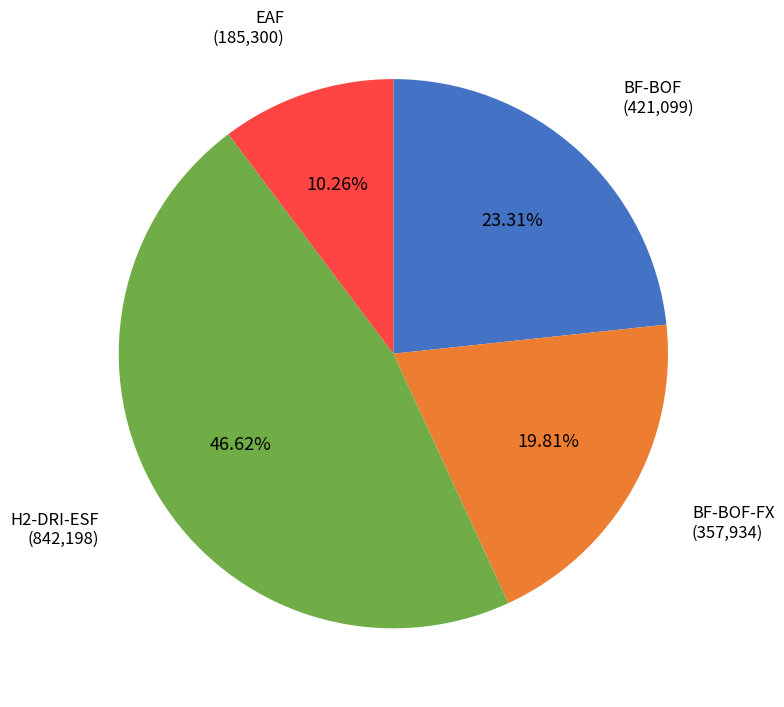

Does any single category account for the majority?

No